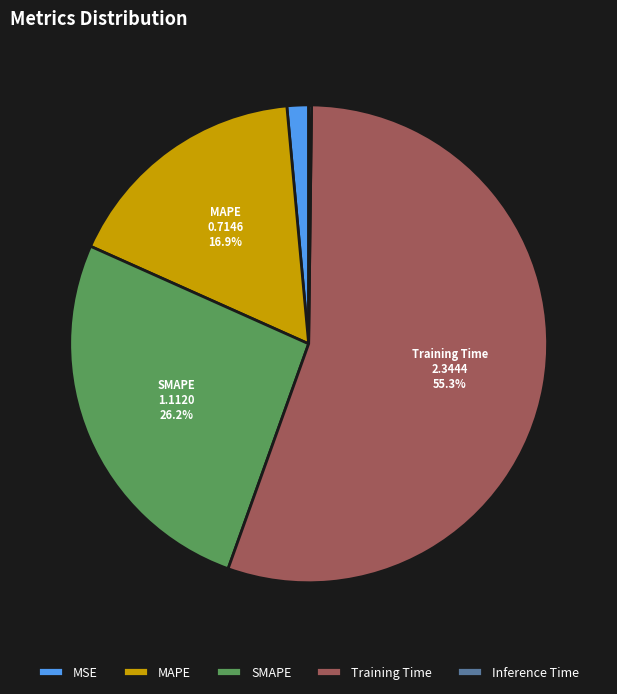

Between MAPE and SMAPE, which is larger?

SMAPE